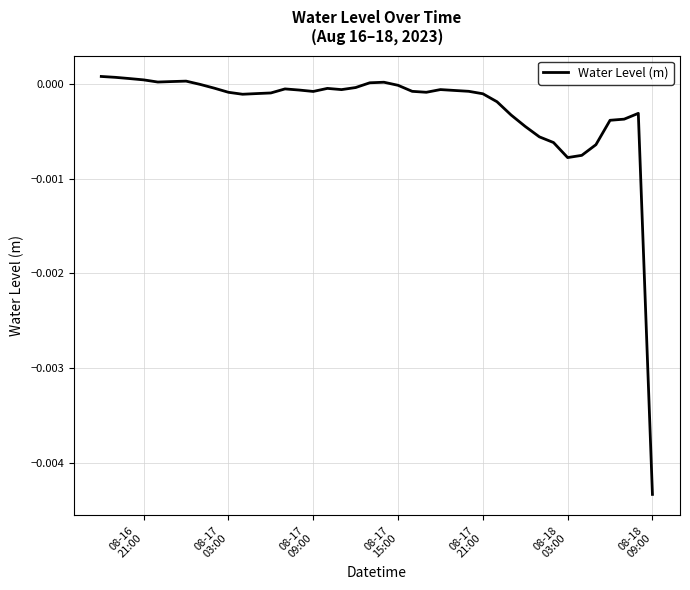

Count the number of data series in this chart.

1